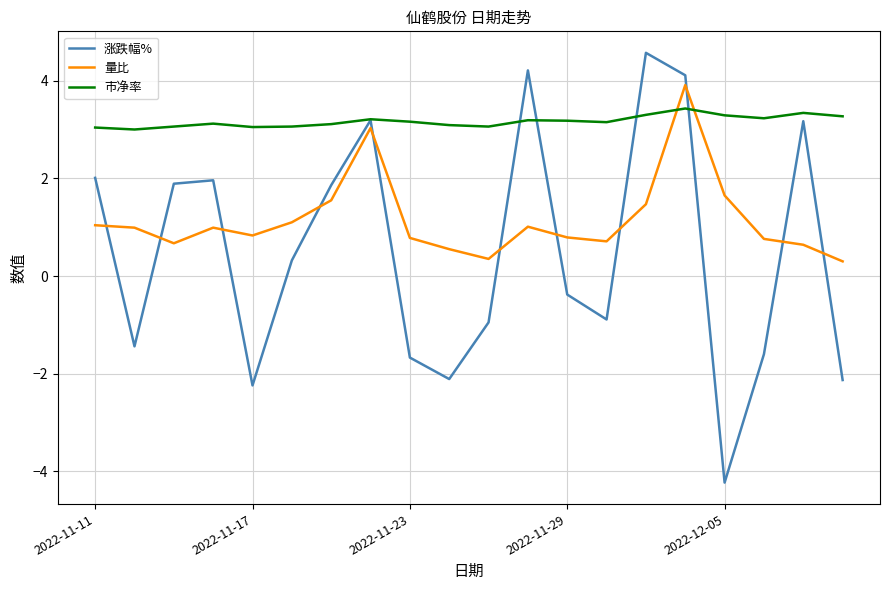

List the series in order of their overall mean, highest first.

市净率, 量比, 涨跌幅%